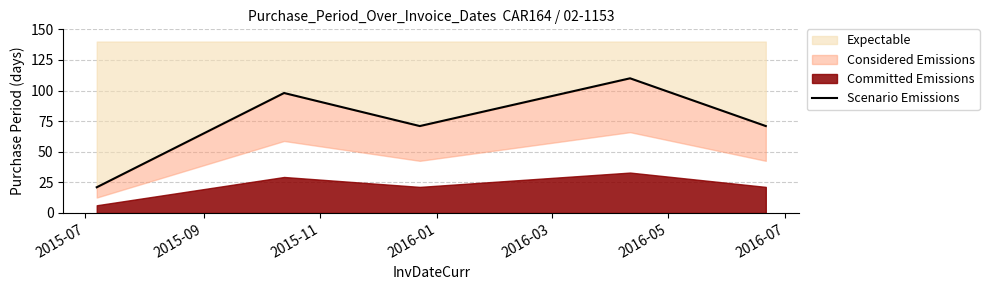

Reading right to left, list all the values displayed in this chart.

71	110	71	98	21